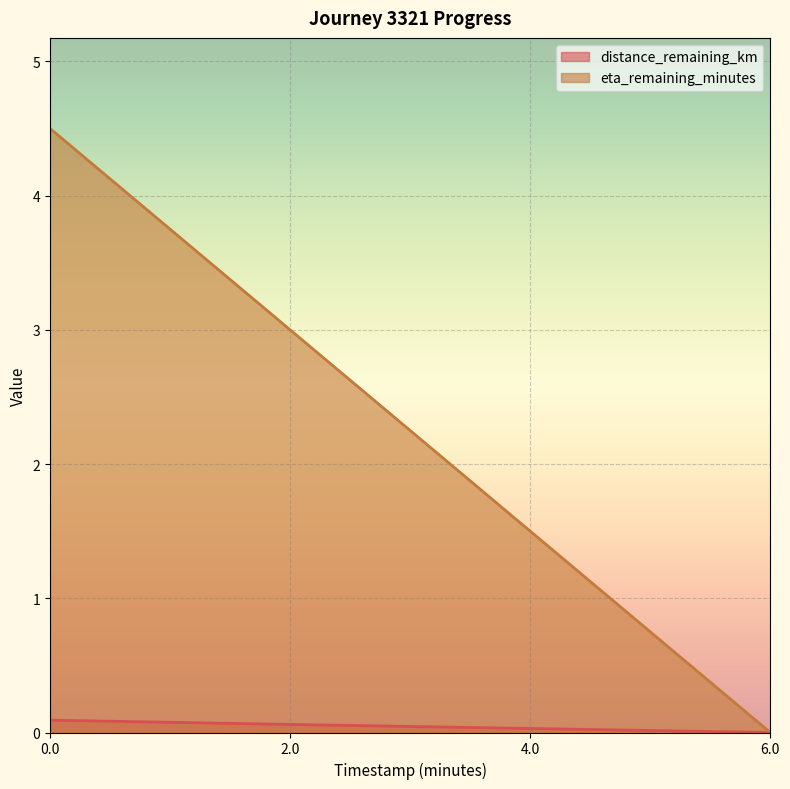

List the series in order of their peak value, lowest first.

distance_remaining_km, eta_remaining_minutes